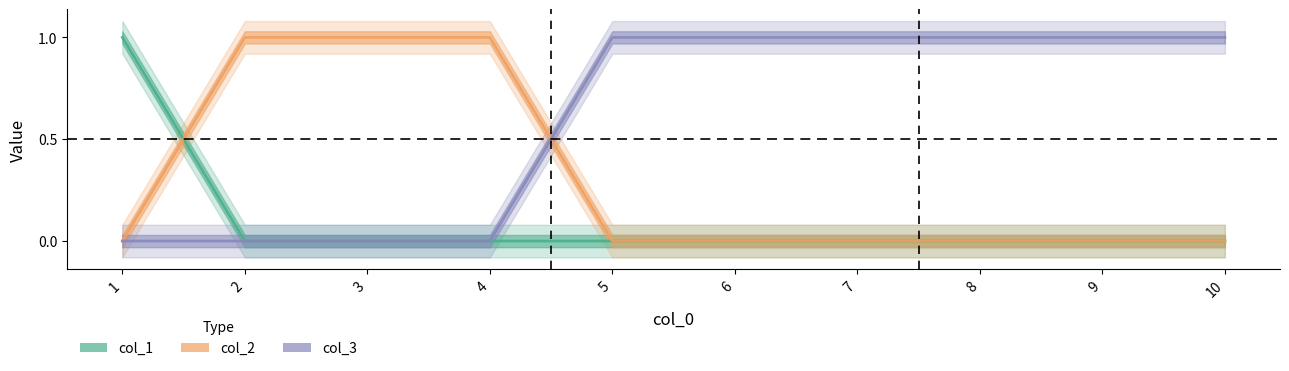

At how many categories does at least one series exceed 0?

10